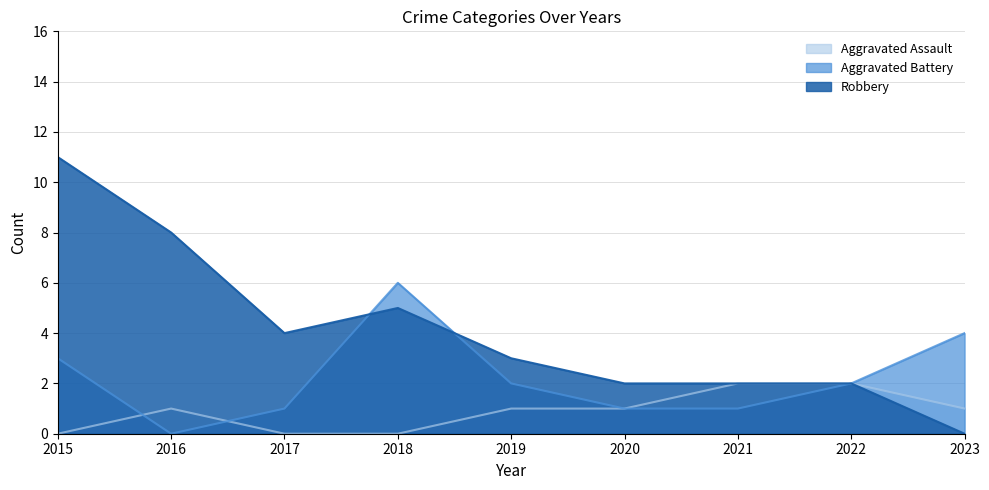

Rank the series at 2021 from lowest to highest value.

Aggravated Battery, Aggravated Assault, Robbery